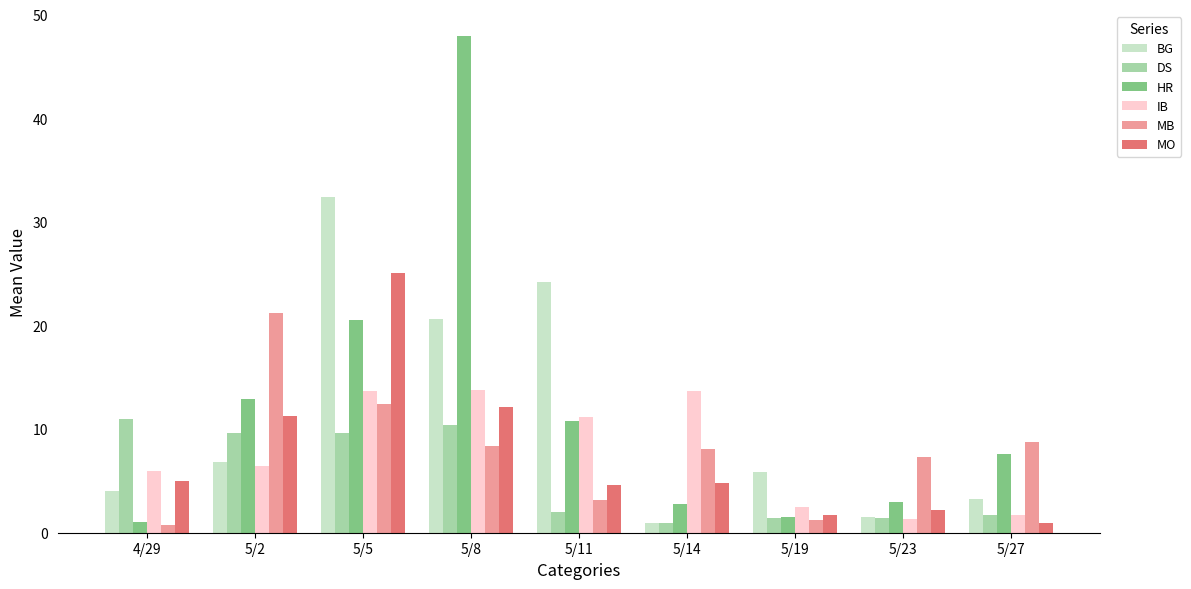

What is the lowest value of the BG series?

1.0